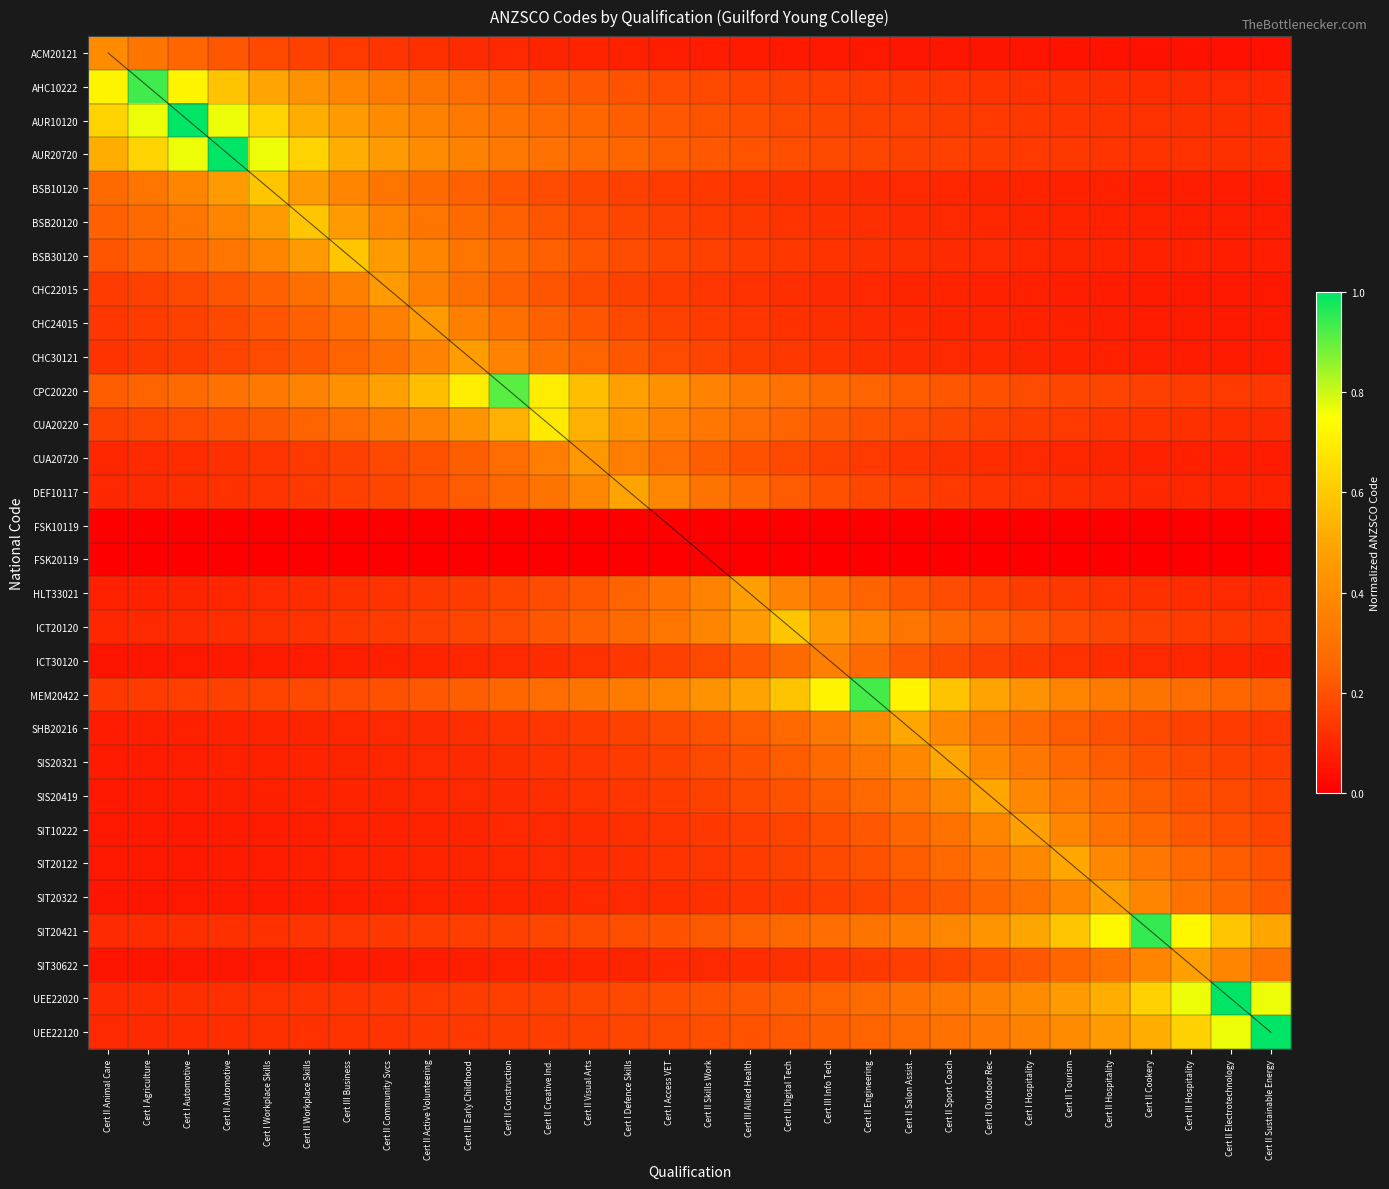

The SIT20322 series shows 0.2 at Cert II Salon Assist.. True or false?

True